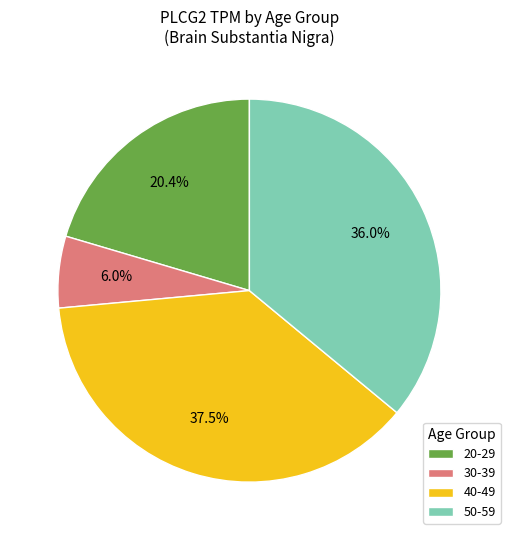

To the nearest percent, what is the average slice percentage?

25%